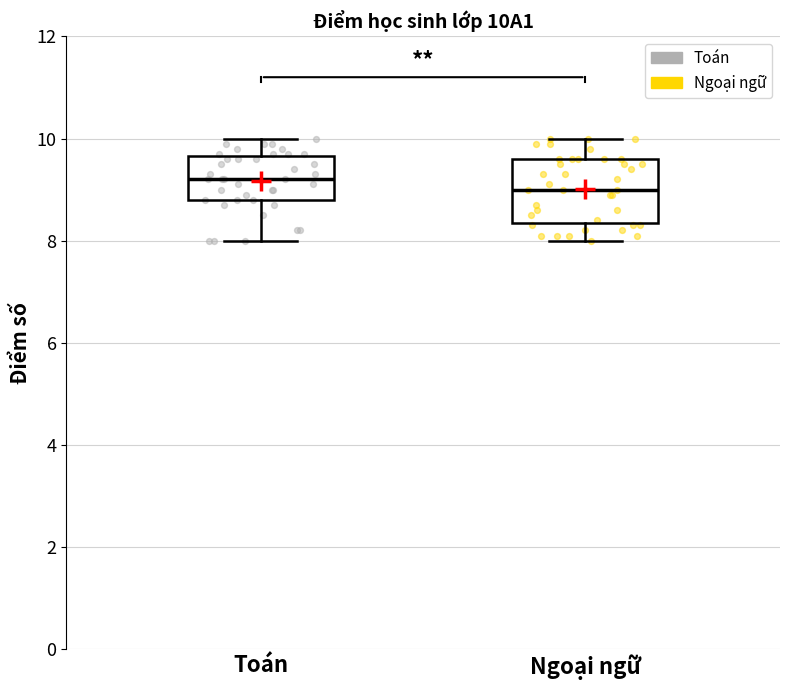

Reading left to right, transcribe this box plot: for each box, give where its median line is, the range the box spans, and where its two whiskers end, as read against the y-axis. The values are not printed on the chart, so give them approximately, as read against the axis.

Toán: median 9.2, box 8.8 to 9.6, whiskers 8.0 to 10.0
Ngoại ngữ: median 9.0, box 8.4 to 9.6, whiskers 8.0 to 10.0